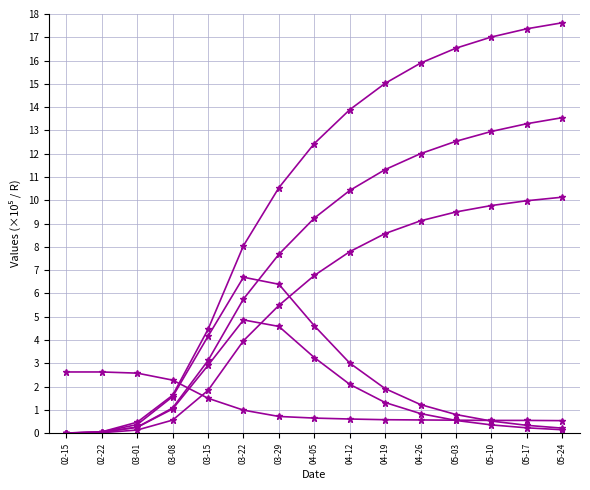

How many data points does each series have?

15